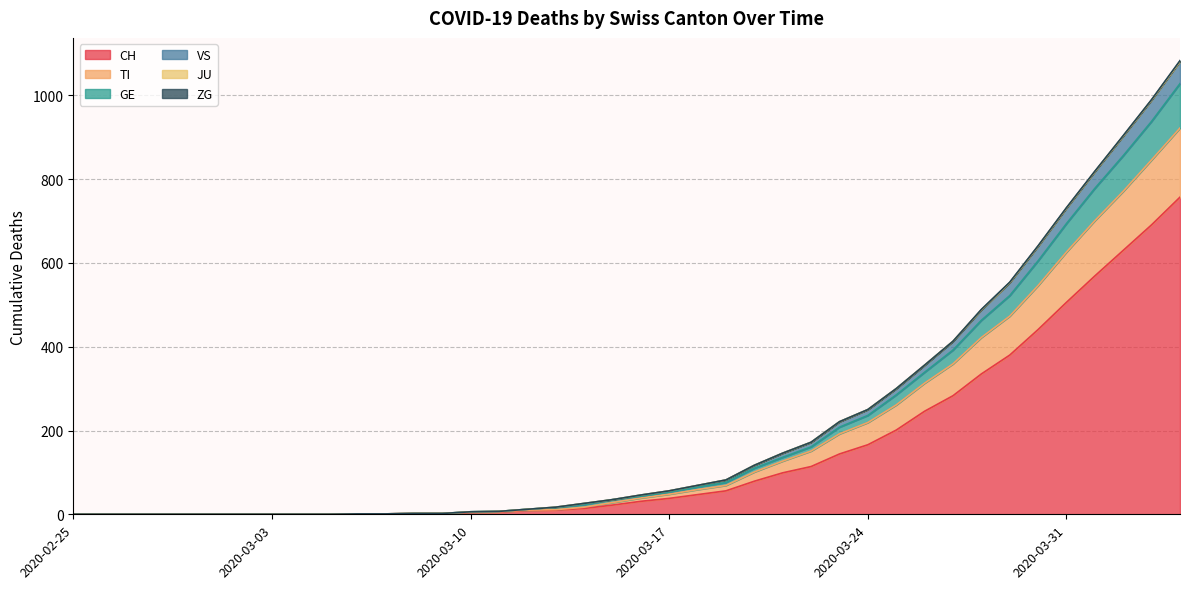

True or false: GE and CH cross at least once.

False